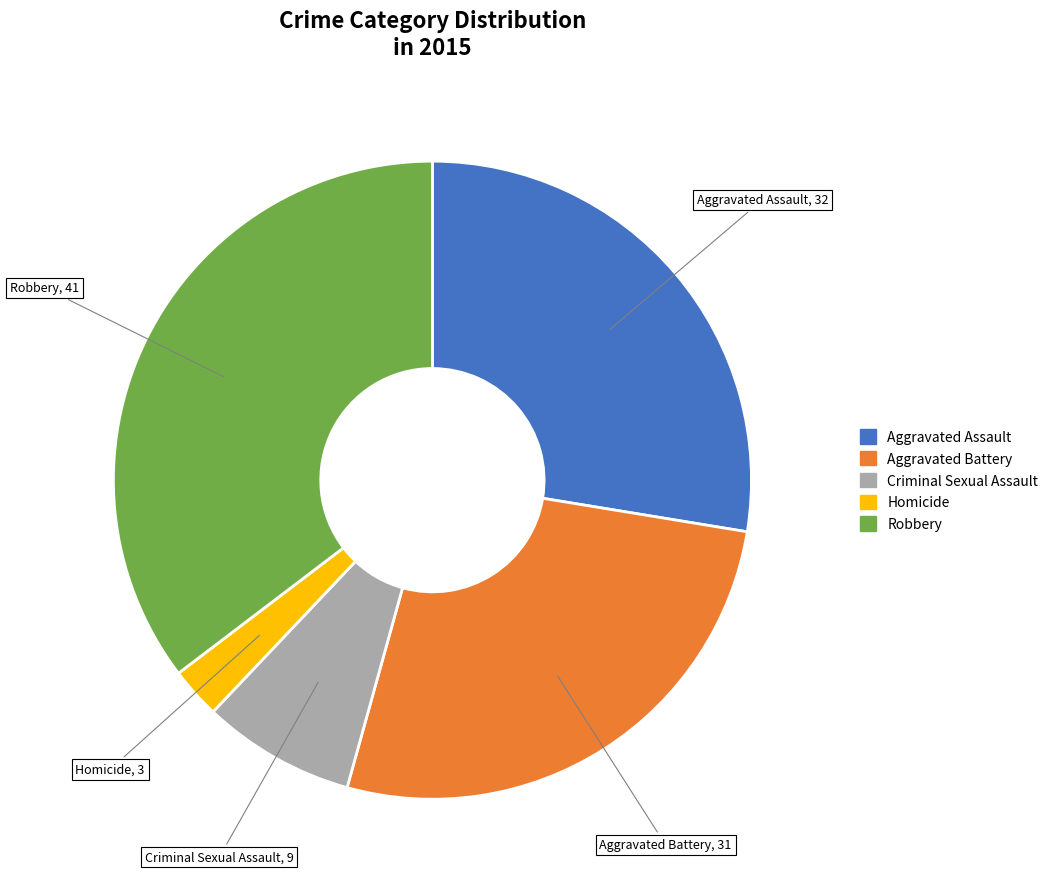

What is the smallest slice in the pie chart?

Homicide